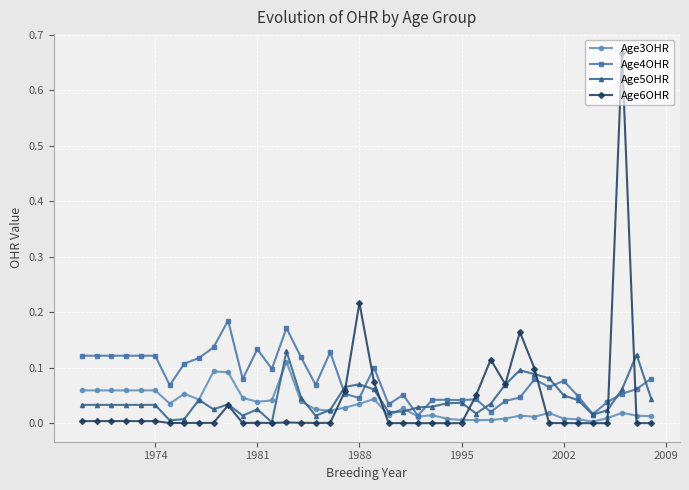

Which series has the largest total across all categories?

Age4OHR